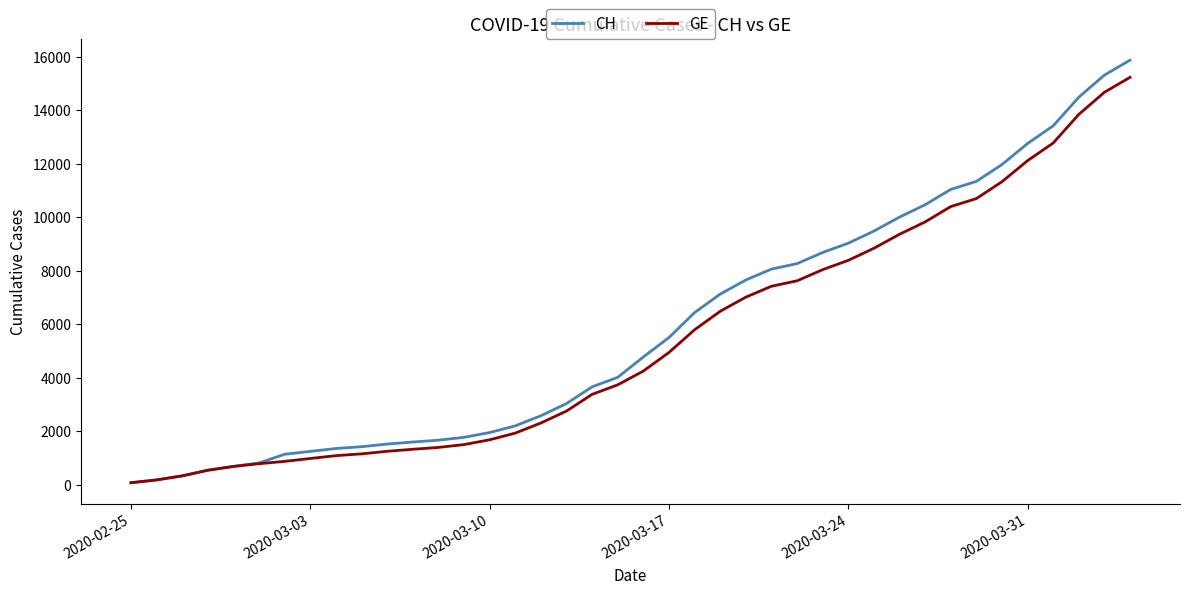

Which series has the largest range (max minus min)?

CH